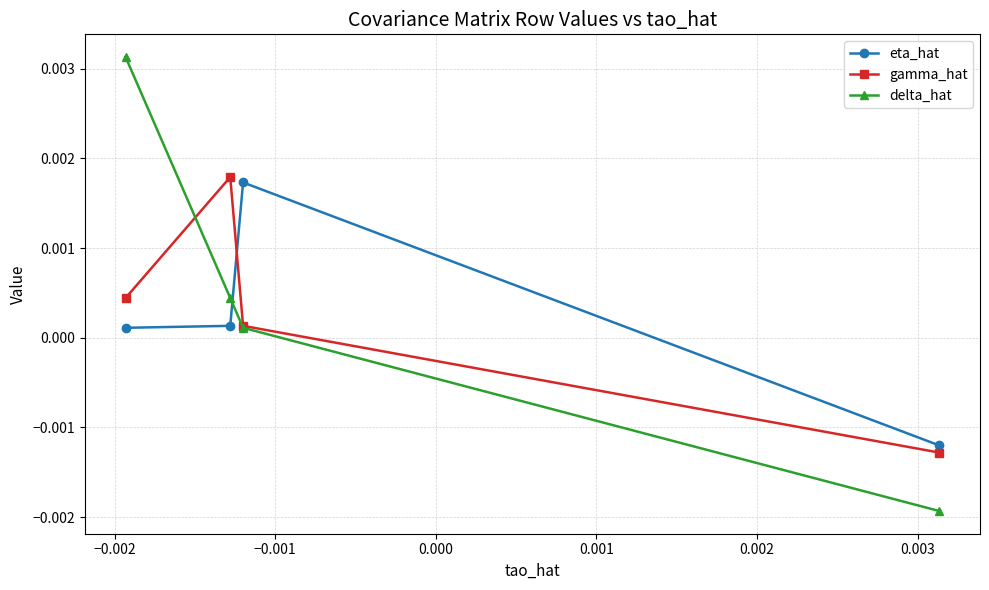

Which series has the widest spread of values?

delta_hat